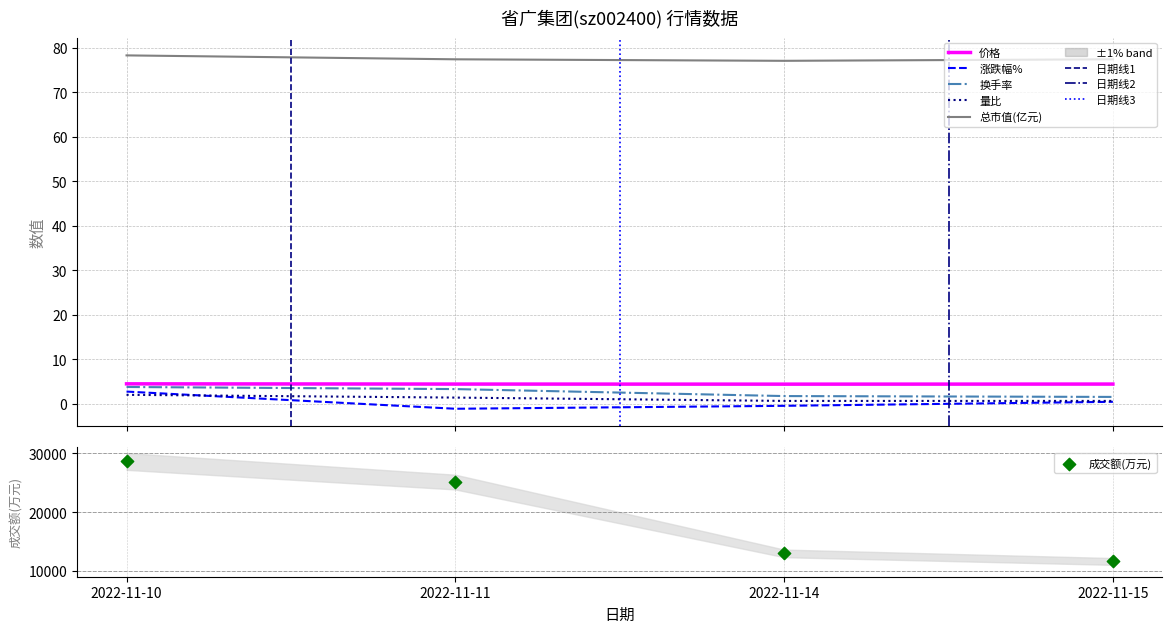

What is the total value across all series at 2022-11-14?

13056.4